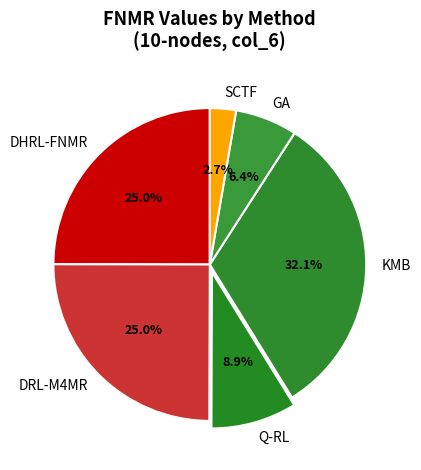

Which has a higher value, GA or KMB?

KMB